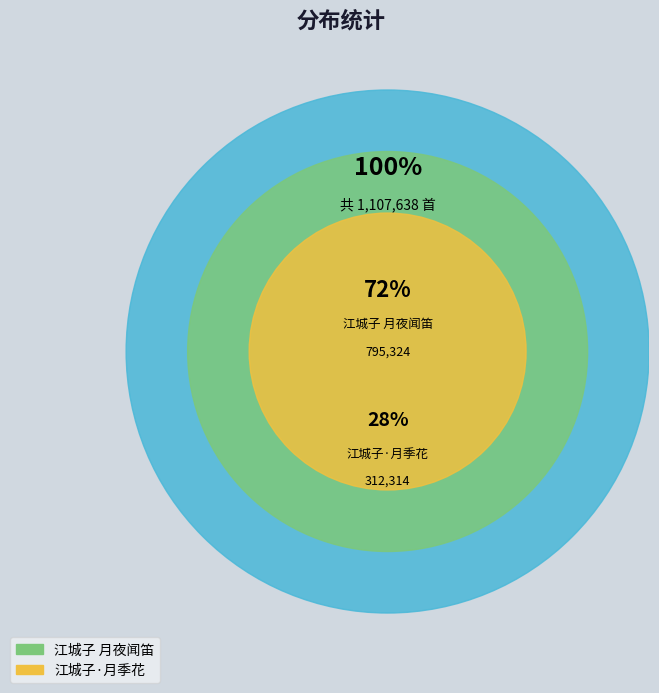

To the nearest percent, what percentage of the pie is 江城子·月季花?

28%